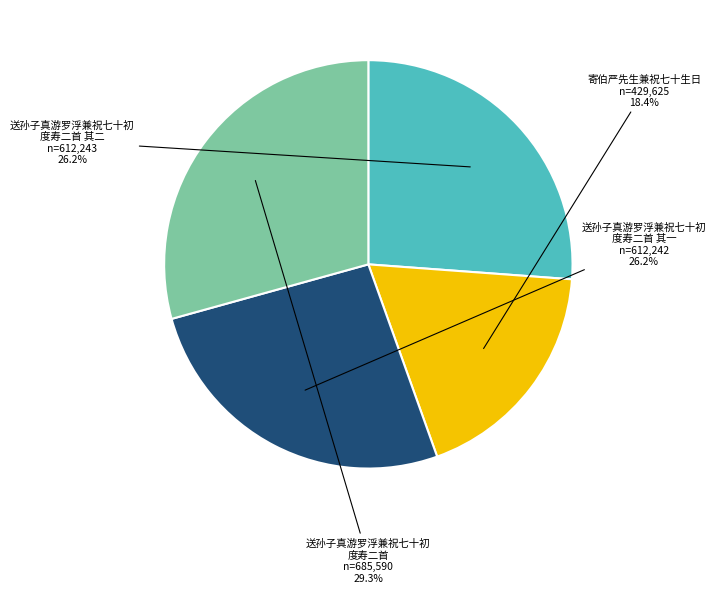

Does any single category account for the majority?

No